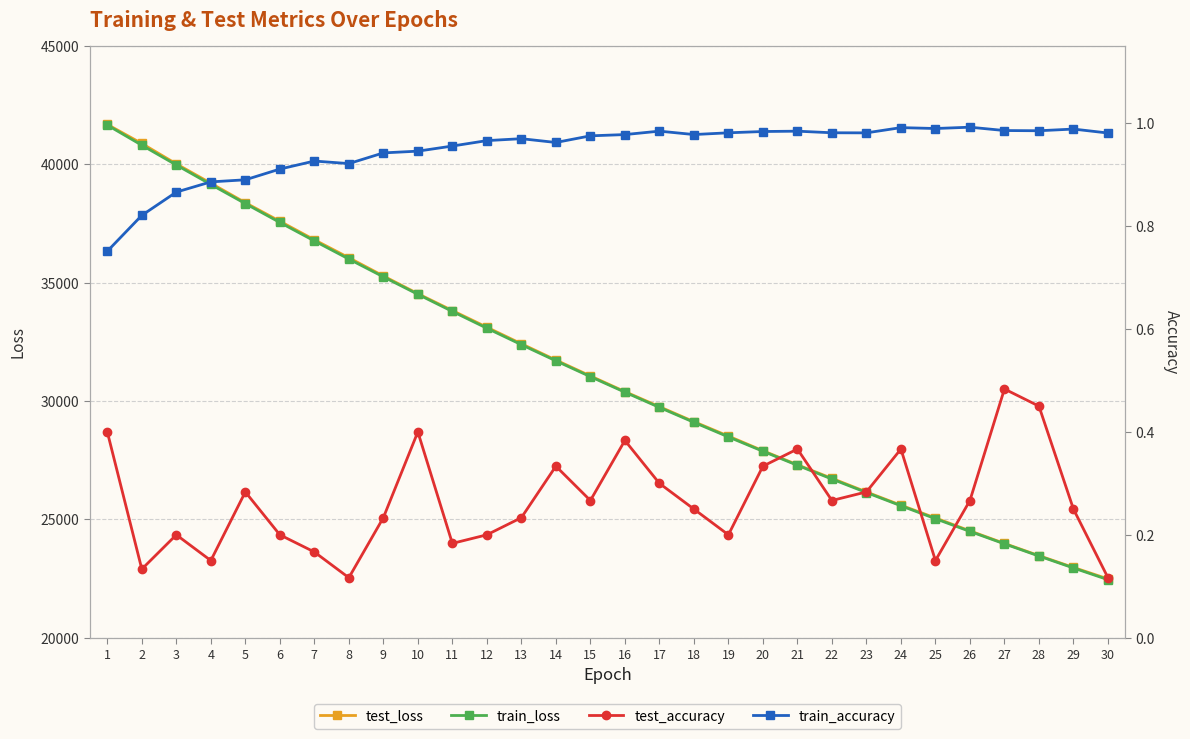

True or false: test_accuracy and train_accuracy cross at least once.

False